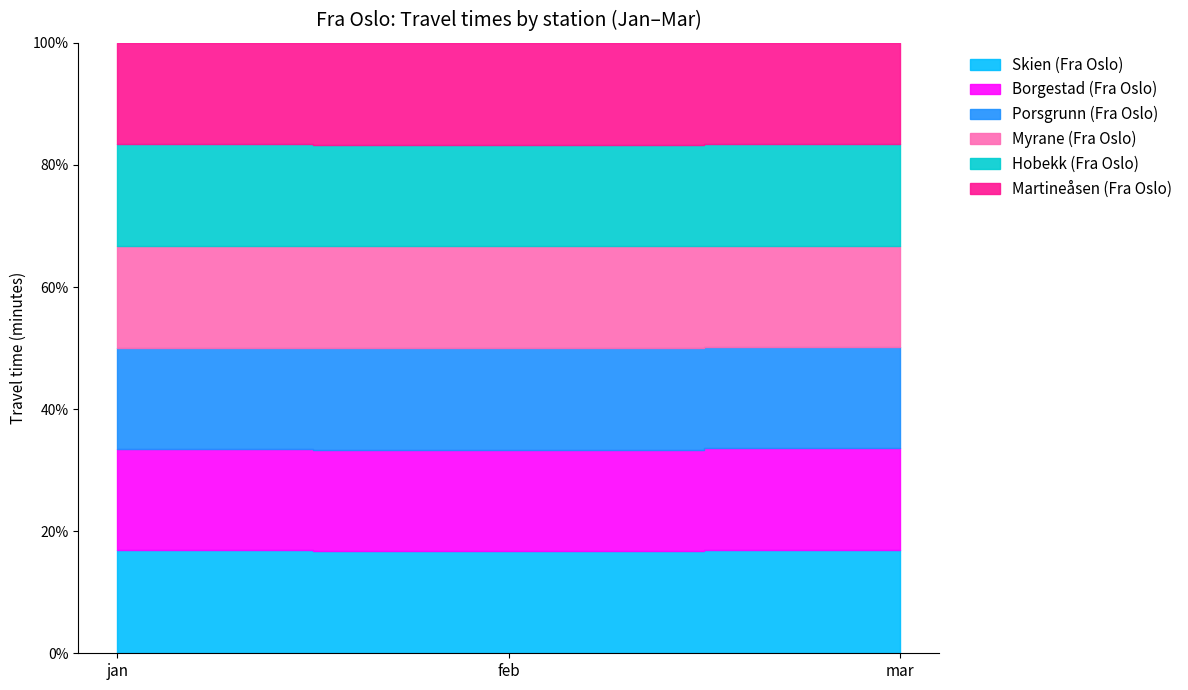

What is the average value of the Hobekk (Fra Oslo) series?

655